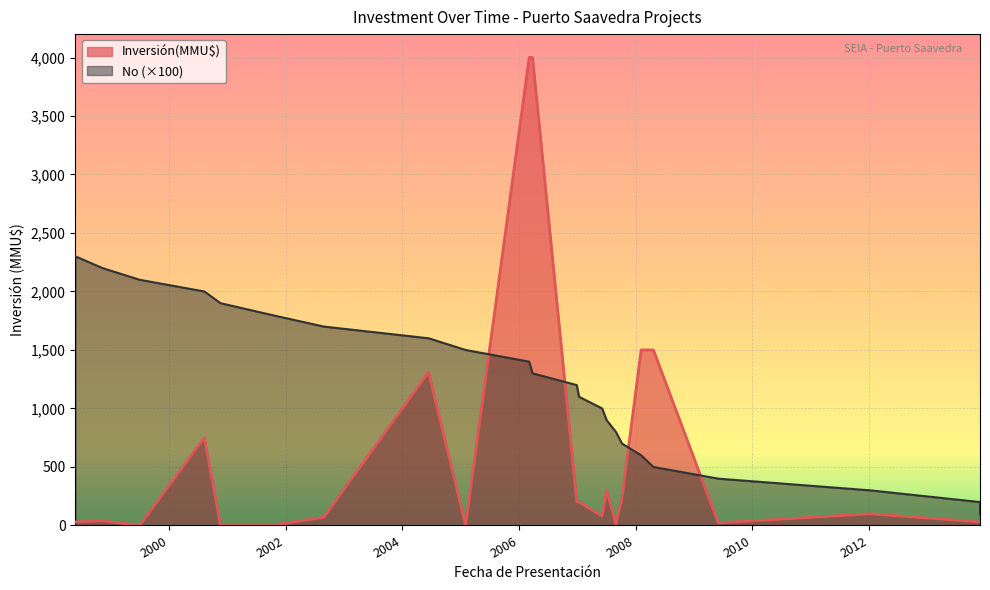

True or false: the data shows 2200 at 1998-11.

True